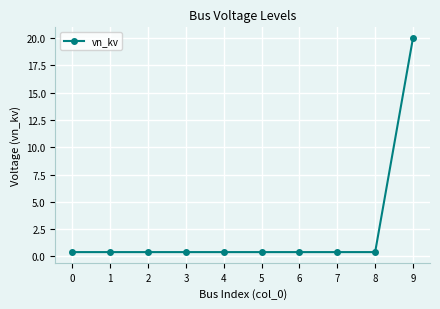

Count the number of data series in this chart.

1